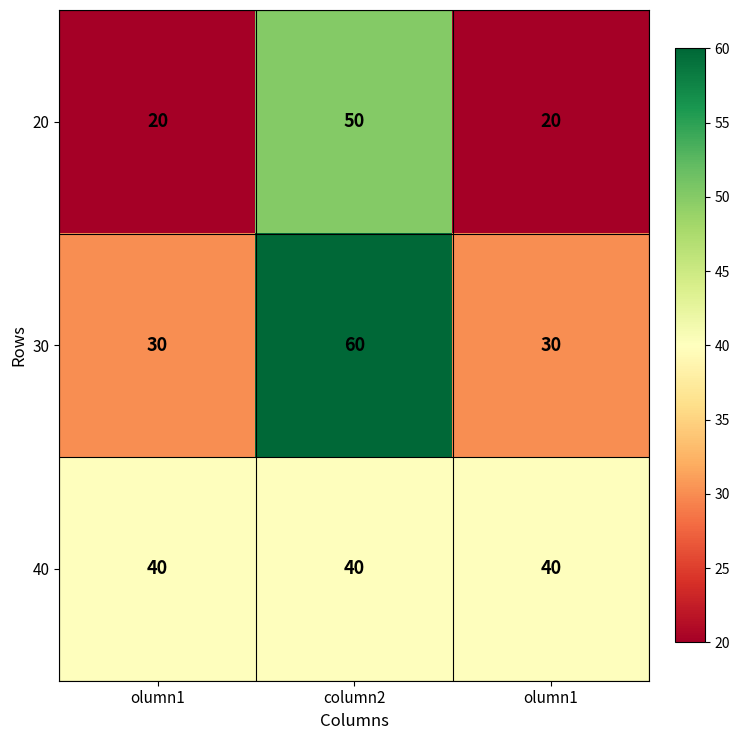

What is the maximum value shown in the chart?

60